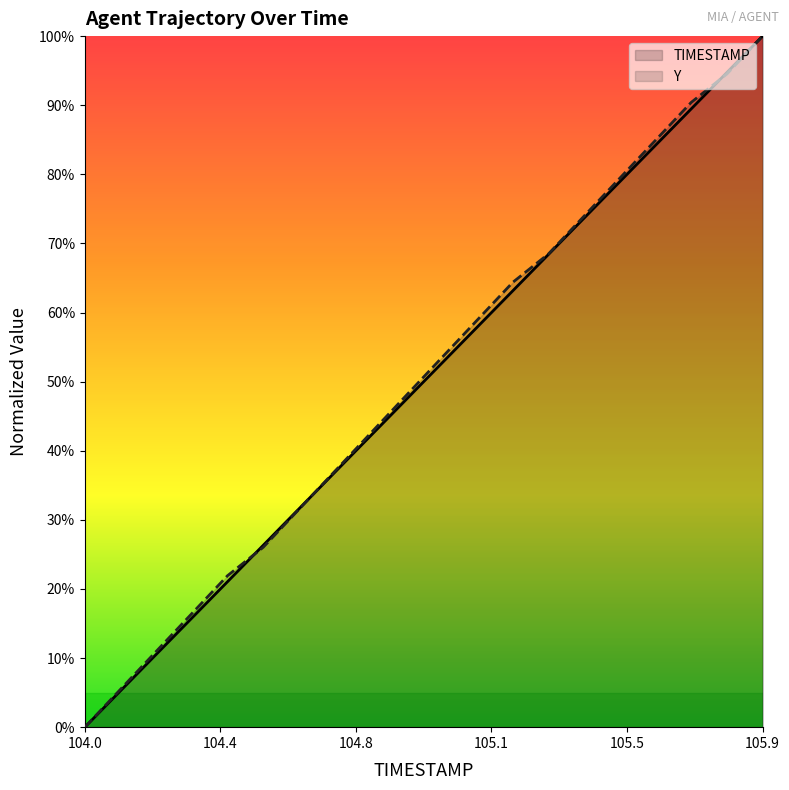

What is the label of the 15th point from the right?

104.5